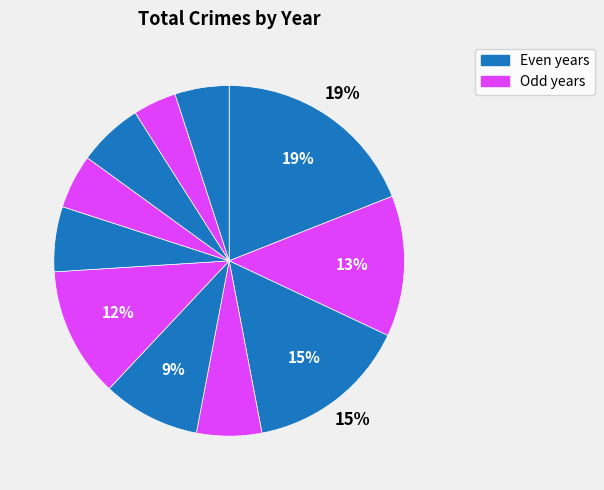

To the nearest percent, what is the difference between the largest and smallest slice percentages?

15%